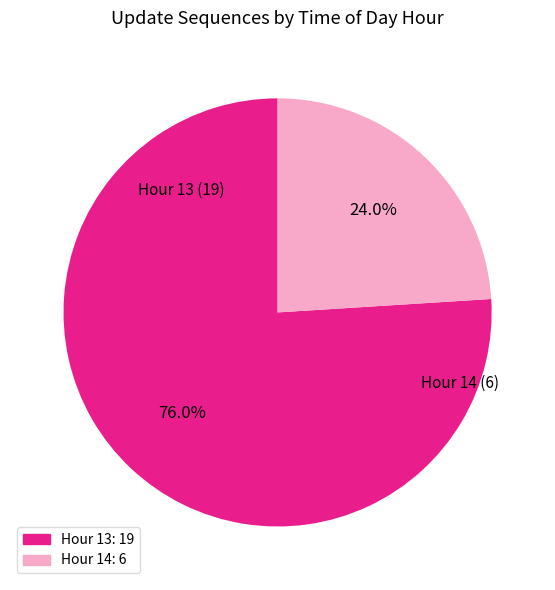

Count the number of slices in the pie.

2